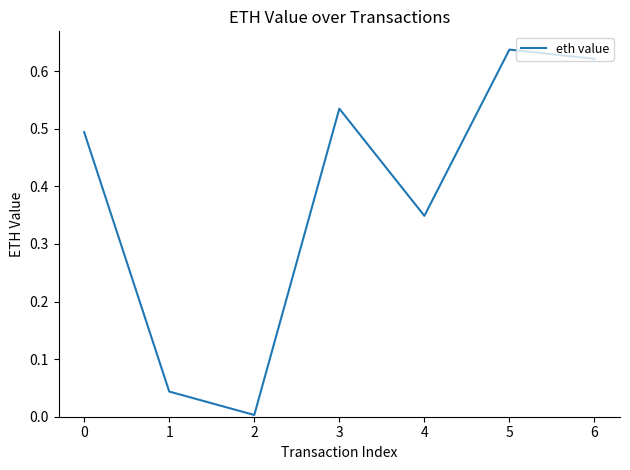

Between 3 and 4, which is larger?

3